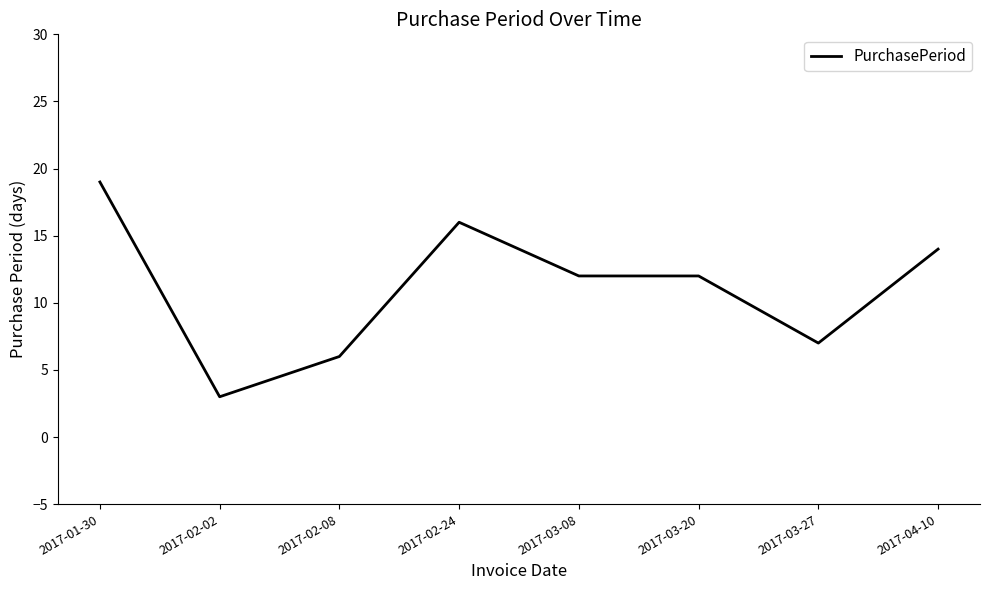

True or false: the data has more than 2 interior local peaks.

False